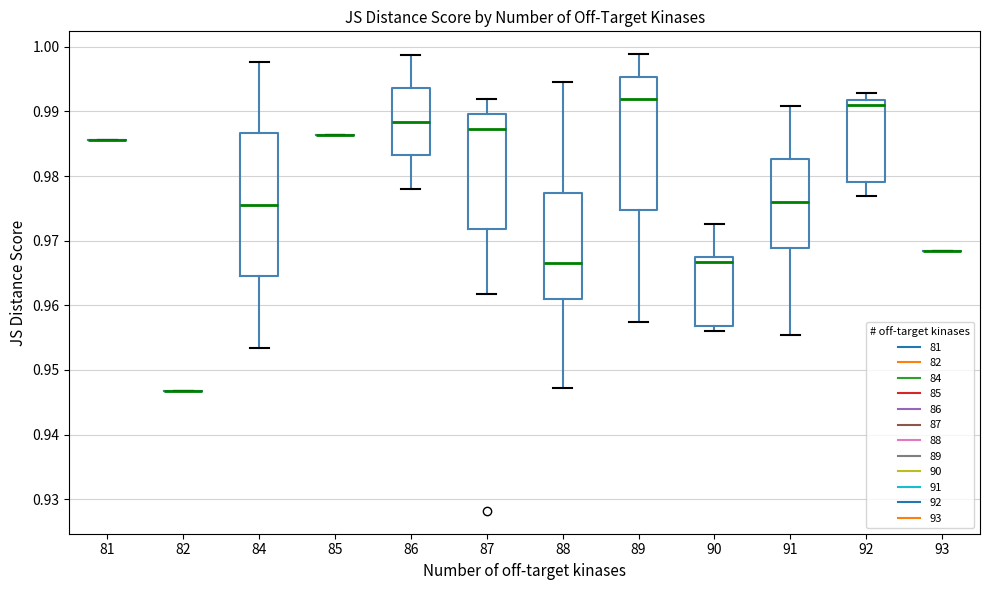

Reading left to right, transcribe this box plot: for each box, give where its median line is, the range the box spans, and where its two whiskers end, as read against the y-axis. The values are not printed on the chart, so give them approximately, as read against the axis.

81: box collapsed to a line at 0.986, whiskers 0.986 to 0.986
82: box collapsed to a line at 0.947, whiskers 0.947 to 0.947
84: median 0.976, box 0.964 to 0.987, whiskers 0.953 to 0.998
85: box collapsed to a line at 0.986, whiskers 0.986 to 0.986
86: median 0.988, box 0.983 to 0.994, whiskers 0.978 to 0.999
87: median 0.987, box 0.972 to 0.990, whiskers 0.962 to 0.992
88: median 0.967, box 0.961 to 0.977, whiskers 0.947 to 0.995
89: median 0.992, box 0.975 to 0.995, whiskers 0.957 to 0.999
90: median 0.967 (just below the box's upper edge), box 0.957 to 0.967, whiskers 0.956 to 0.973
91: median 0.976, box 0.969 to 0.983, whiskers 0.955 to 0.991
92: median 0.991, box 0.979 to 0.992, whiskers 0.977 to 0.993
93: box collapsed to a line at 0.968, whiskers 0.968 to 0.968